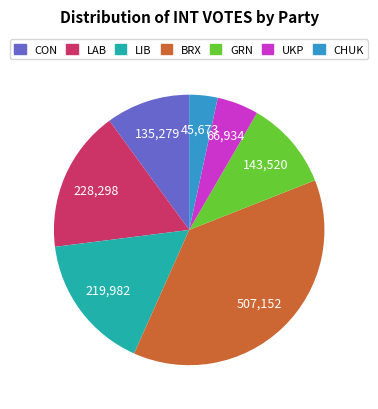

Which slice is the smallest?

CHUK